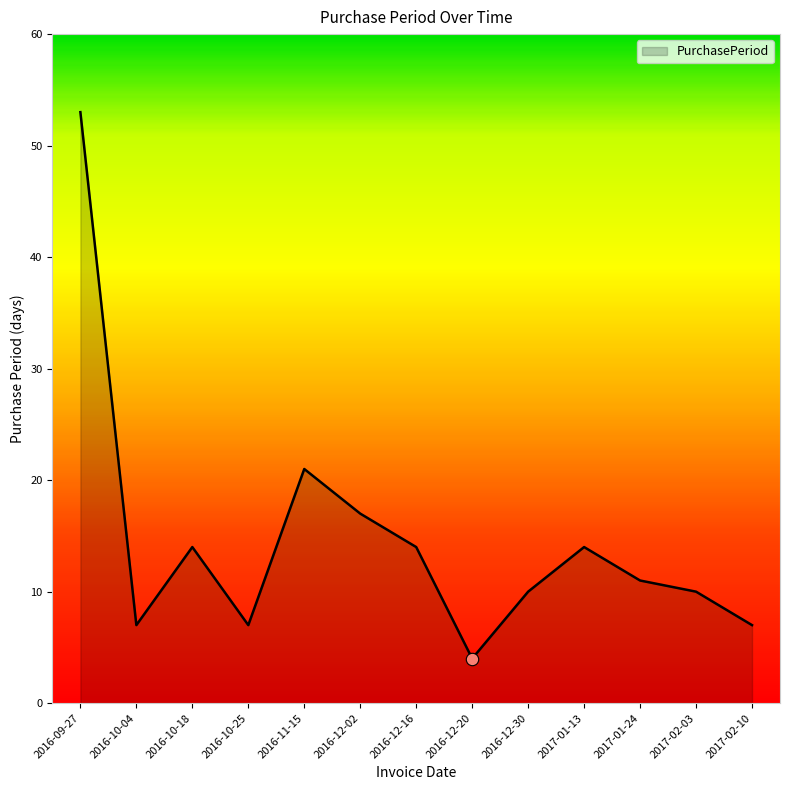

What is the change in value from 2016-10-04 to 2016-12-16?

+7